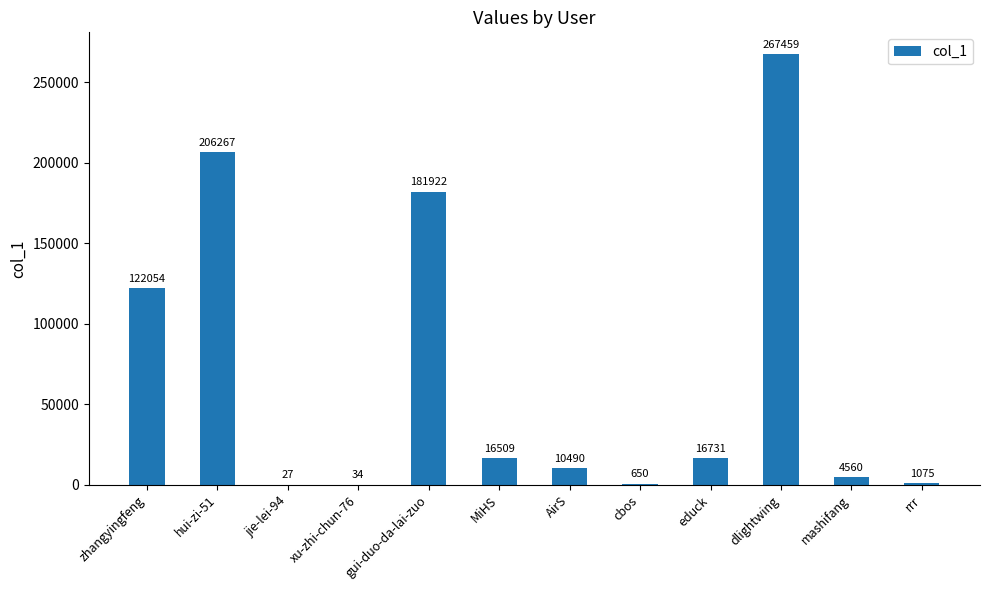

What is the approximate value at jie-lei-94, to the nearest 10?

30